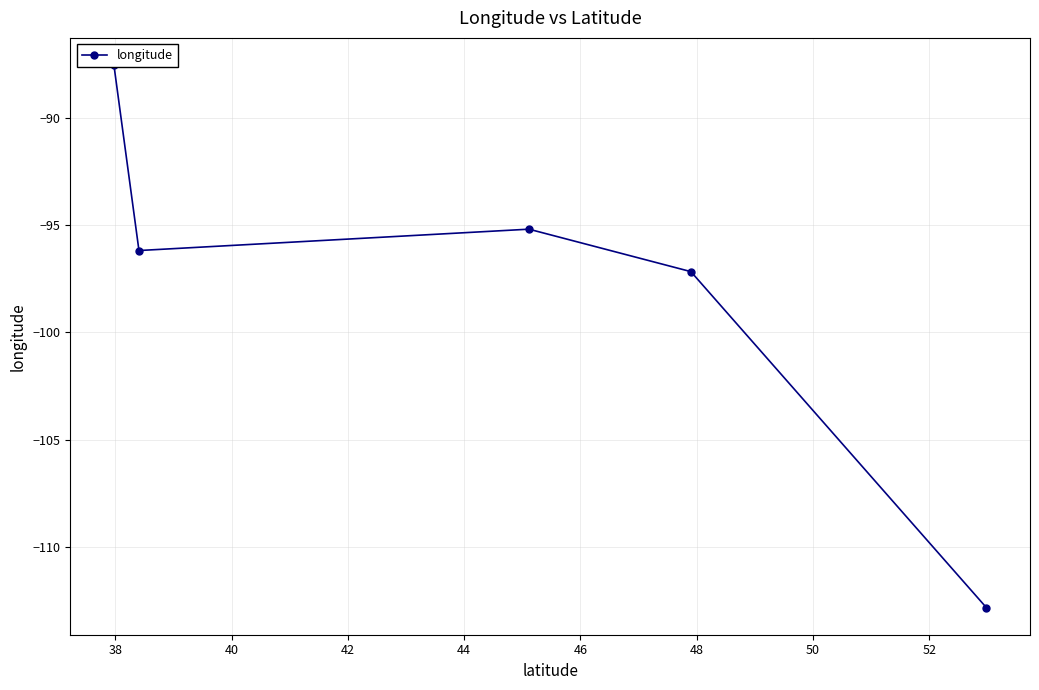

True or false: the data has more than 1 interior local peaks.

False